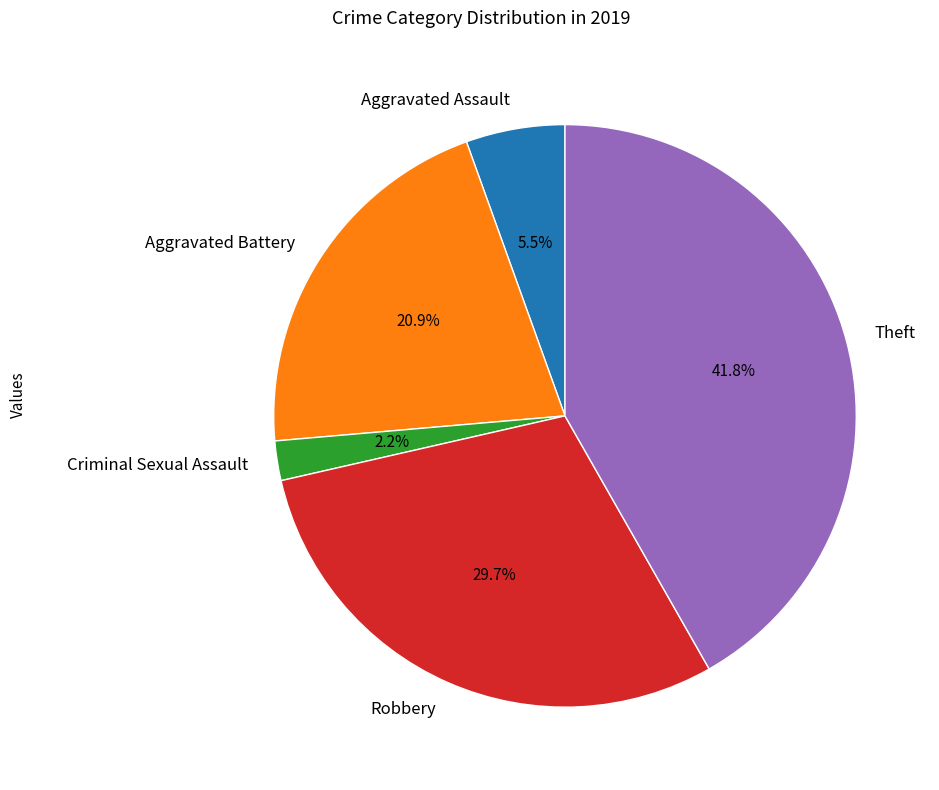

Which category has the smallest portion of the pie?

Criminal Sexual Assault